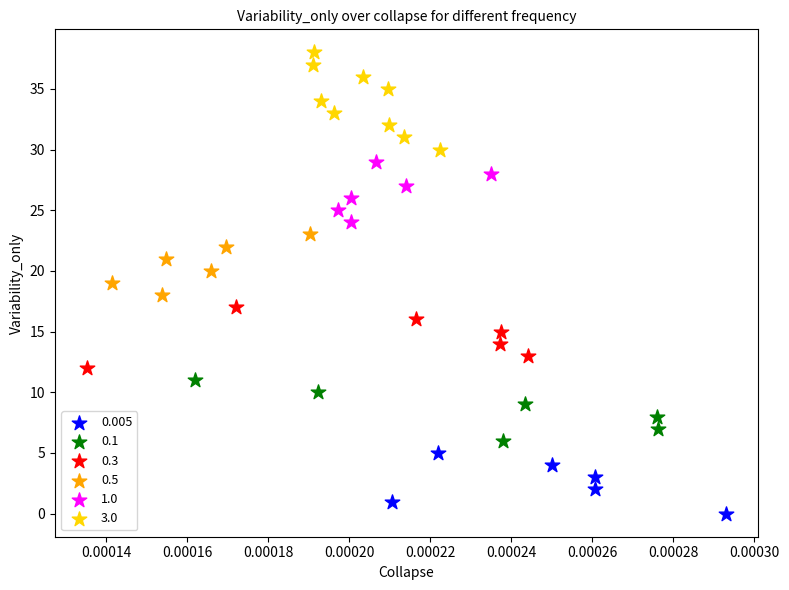

Which series reaches the maximum Y coordinate?

3.0